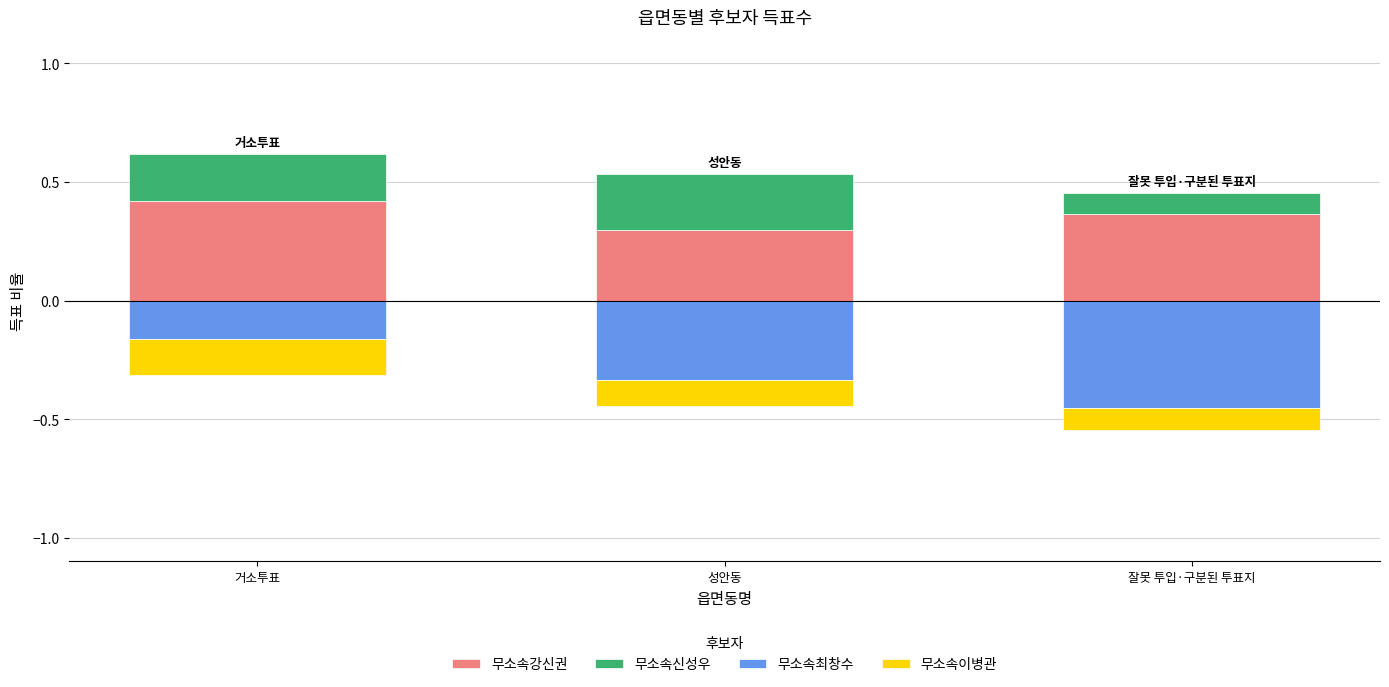

Is the value of 무소속신성우 at 잘못 투입·구분된 투표지 greater than the value of 무소속이병관 at 잘못 투입·구분된 투표지?

Yes